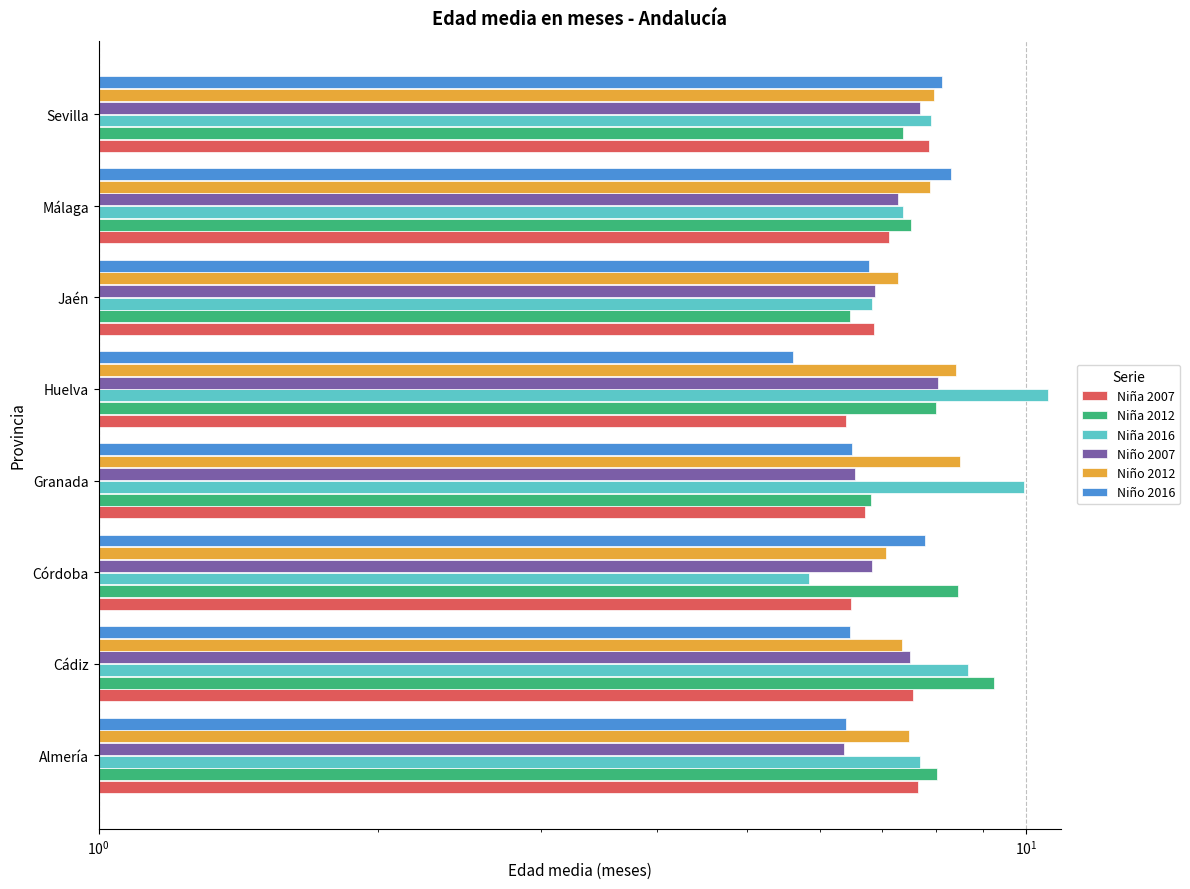

What is the maximum value for Niño 2016?

8.3